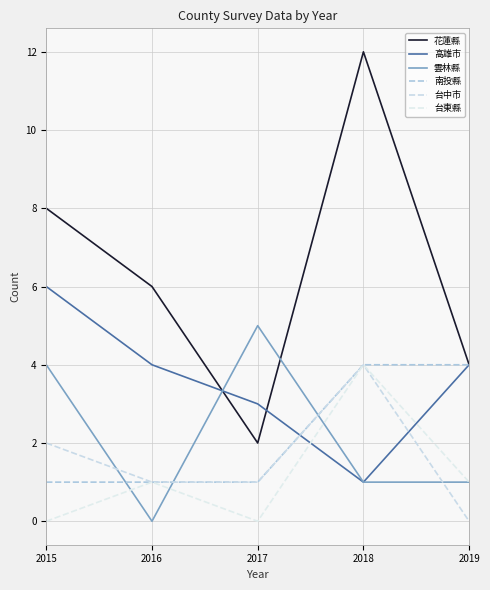

True or false: 台東縣 and 台中市 intersect in this chart.

False